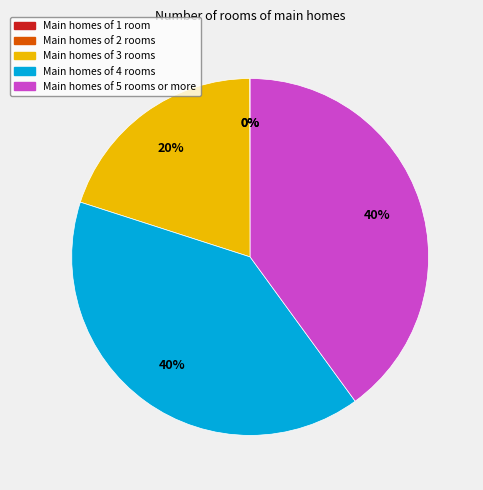

To the nearest percent, what is the difference between the largest and smallest slice percentages?

40%